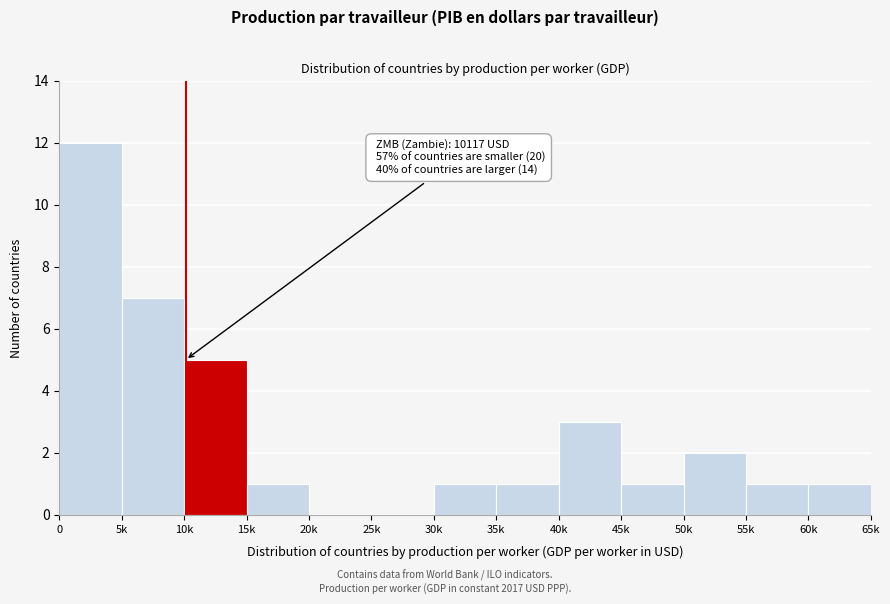

Reading left to right, transcribe all the data shown in this chart.

0=12	5k=7	10k=5	15k=1	20k=0	25k=0	30k=1	35k=1	40k=3	45k=1	50k=2	55k=1	60k=1